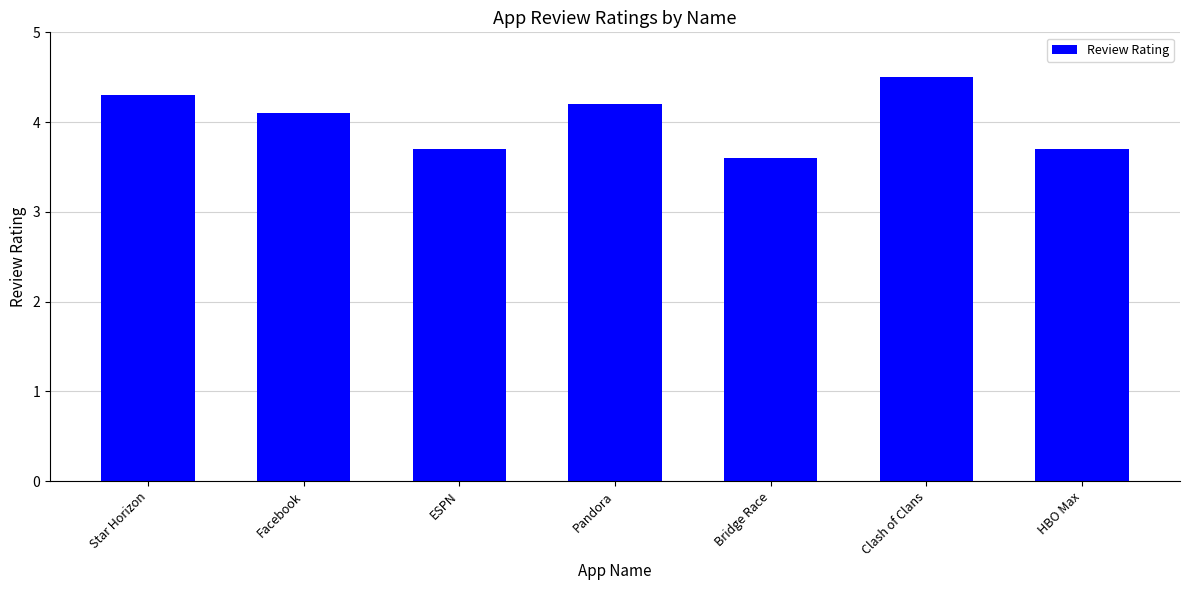

What is the label of the 2nd bar from the right?

Clash of Clans